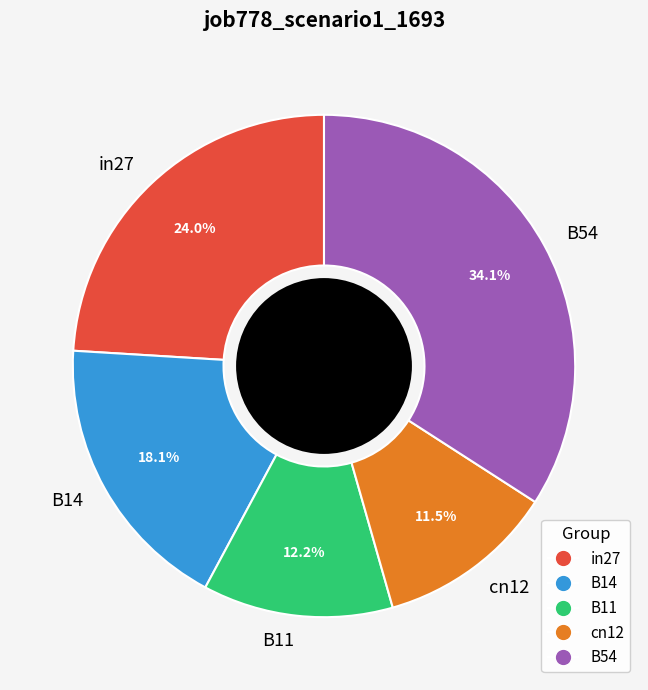

How many slices are in this pie chart?

5